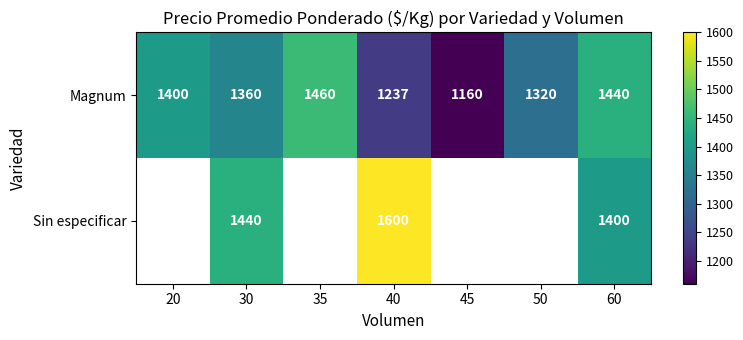

At which label does Magnum first exceed 1360?

20